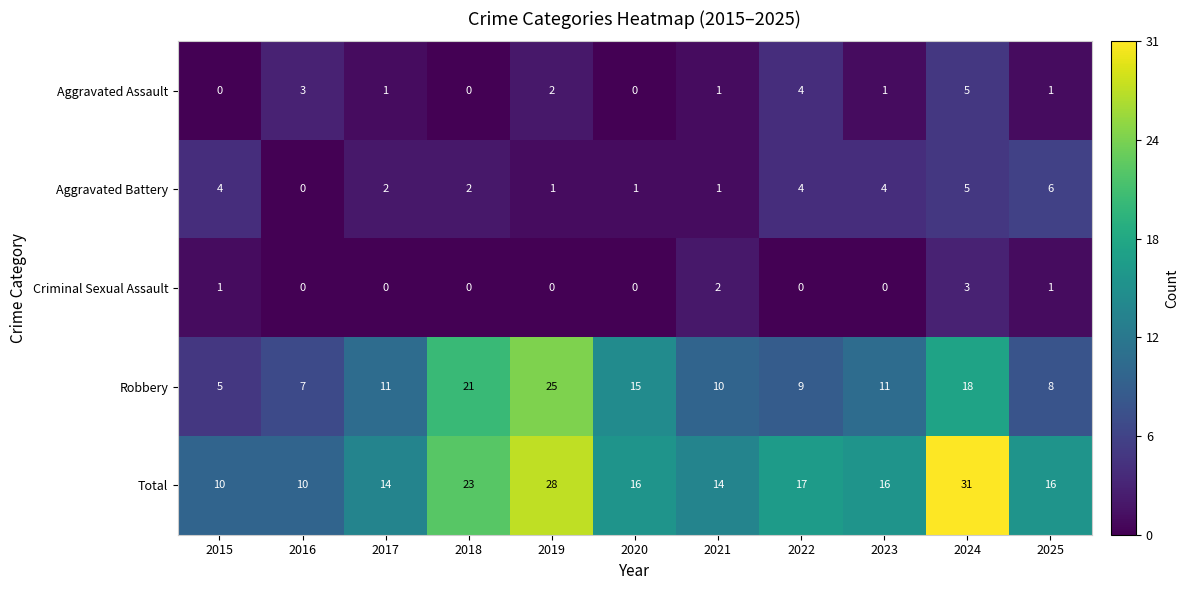

The value of Aggravated Assault at 2015 is 3. True or false?

False